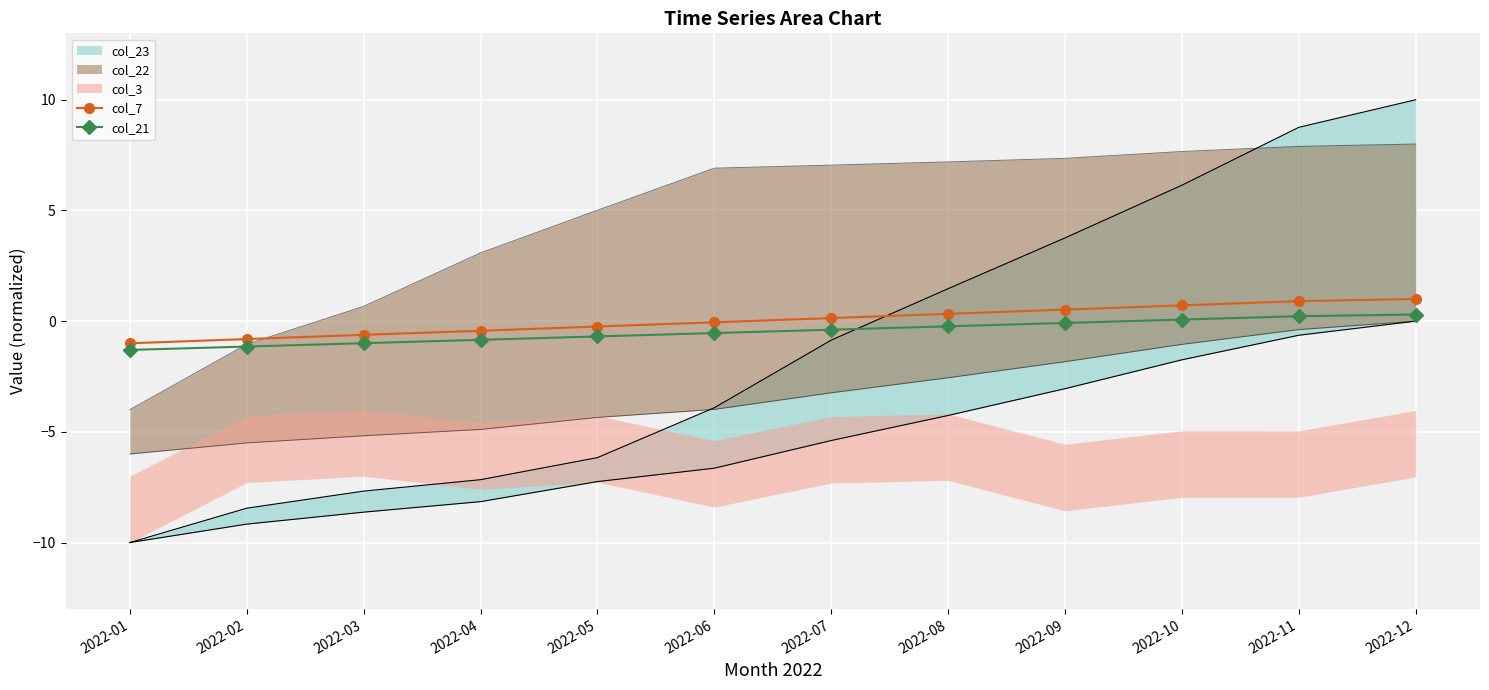

What is the maximum value for col_7?

1.0